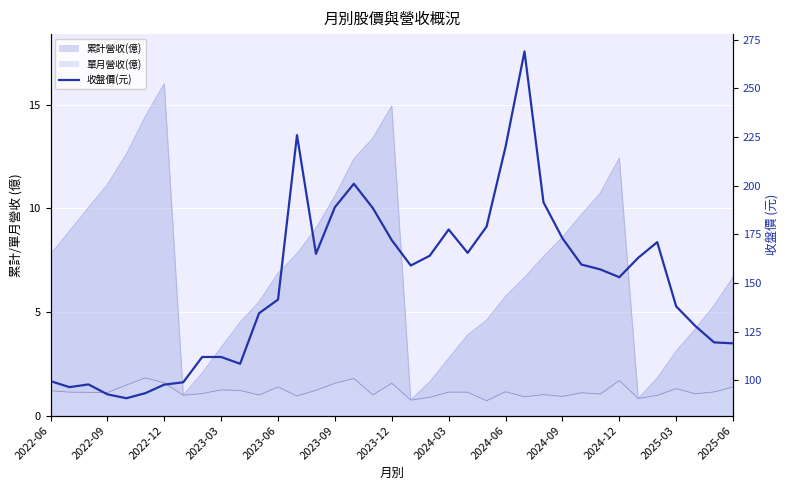

True or false: the data shows 119.0 at 2025-06.

True